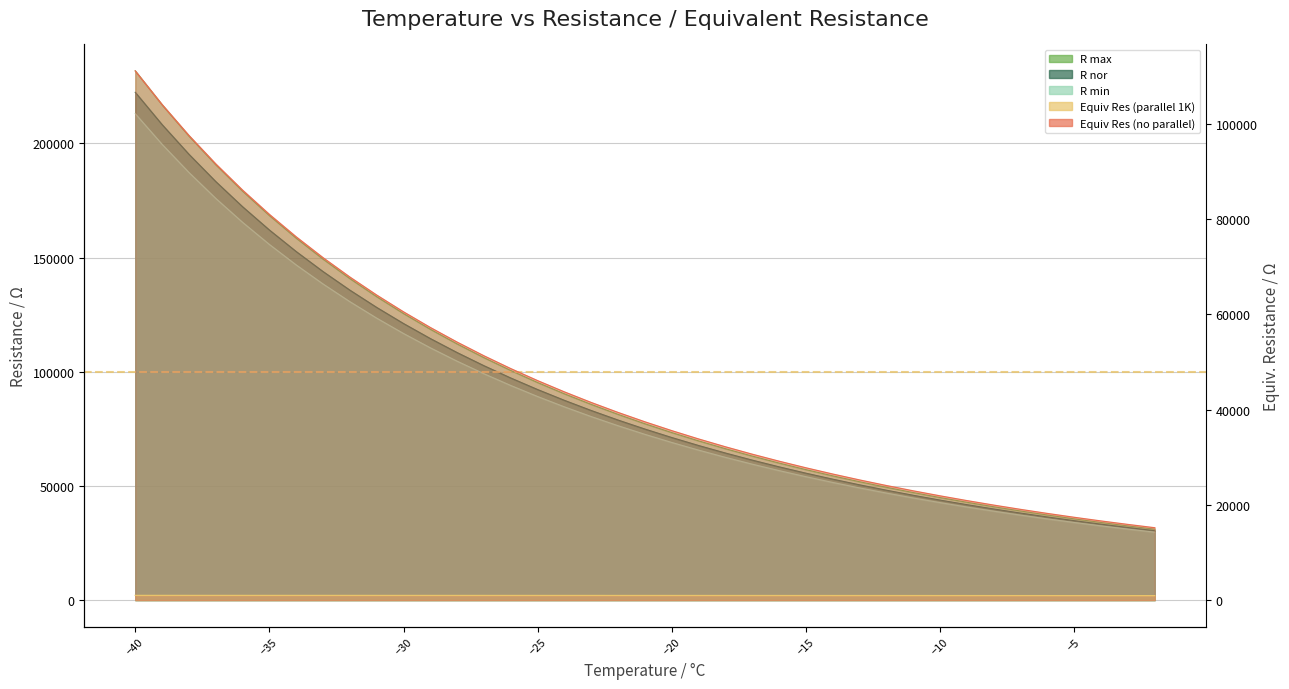

Which series has the largest total across all categories?

R max